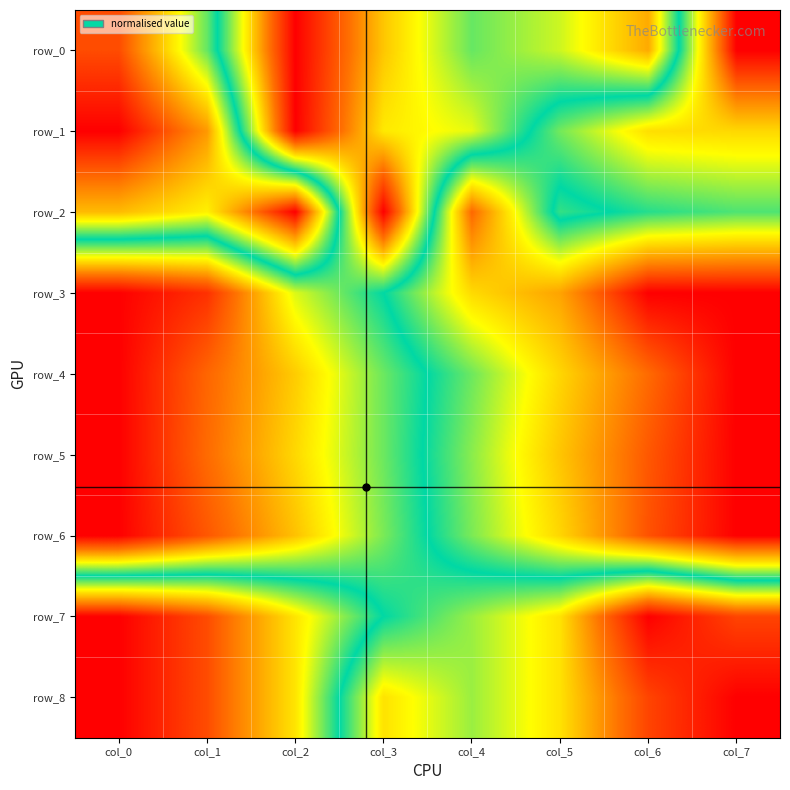

Which series has the largest total across all categories?

row_8